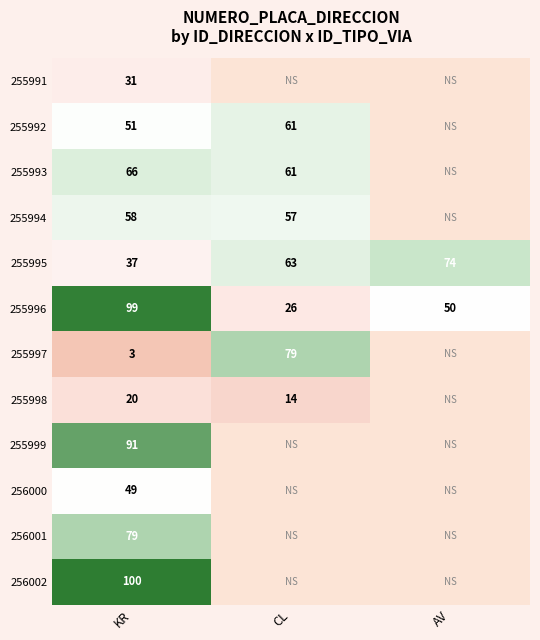

Rank the series at KR from highest to lowest value.

256002, 255996, 255999, 256001, 255993, 255994, 255992, 256000, 255995, 255991, 255998, 255997